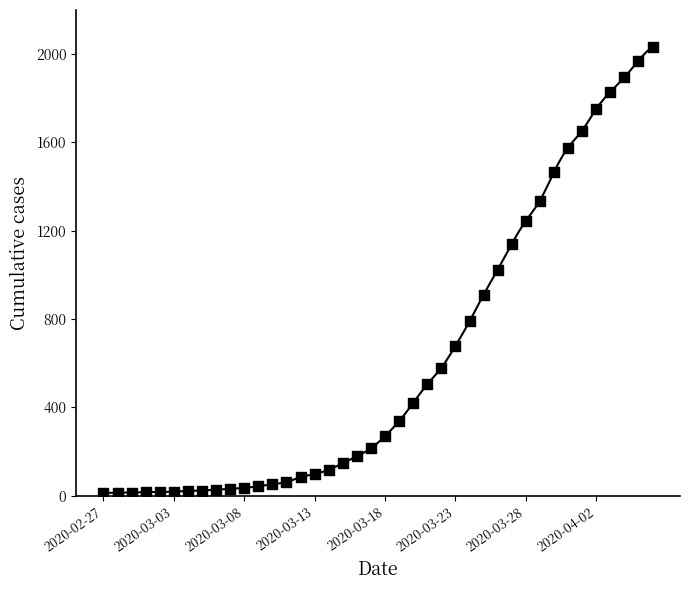

What is the range of Y values (max minus min)?

2019